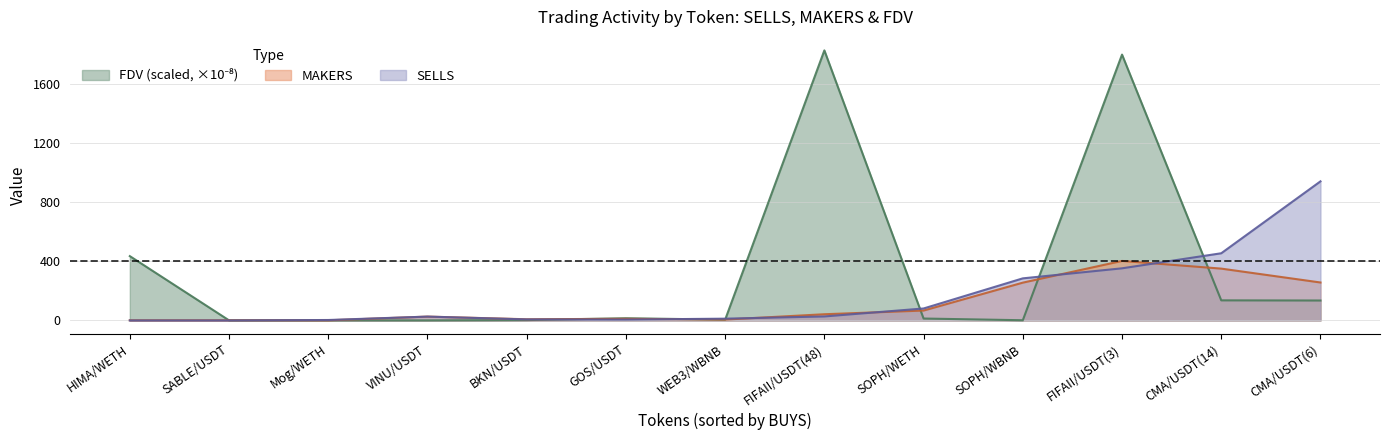

The MAKERS series shows 351.0 at CMA/USDT(14). True or false?

True